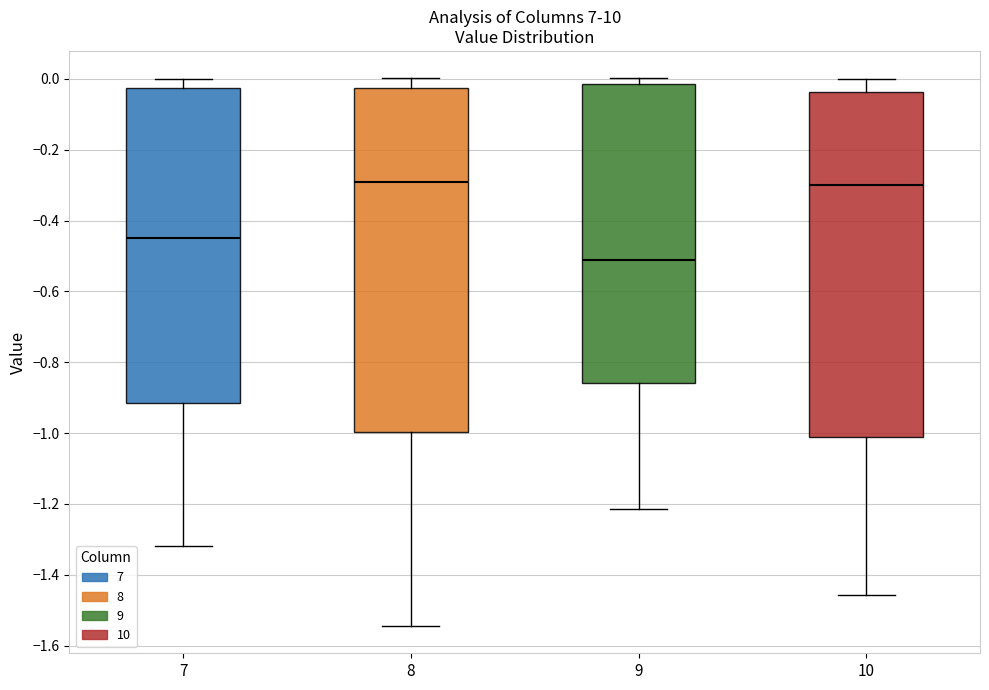

Which box's median line is the lowest?

9